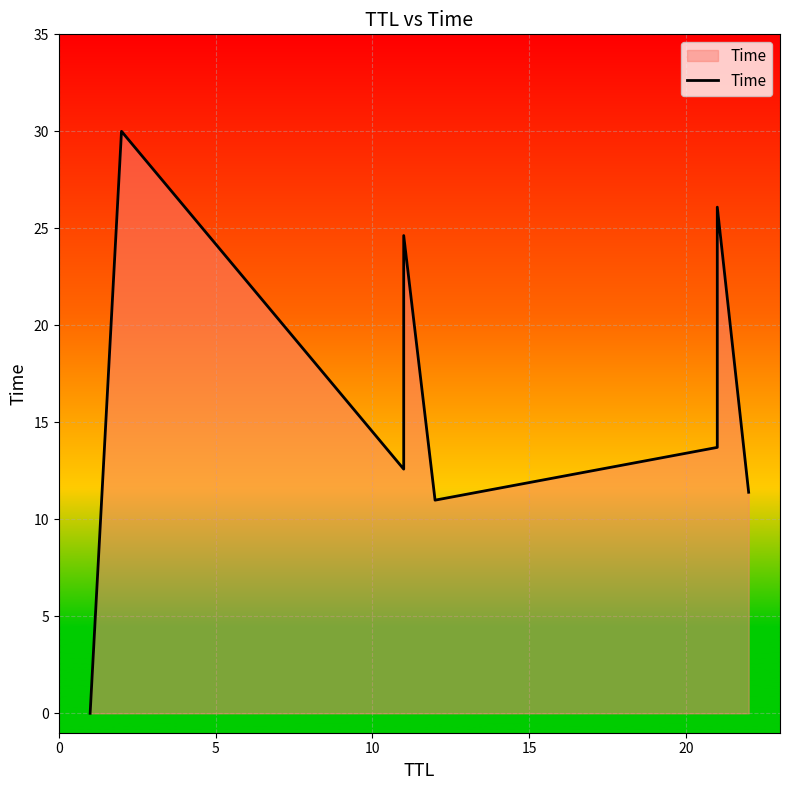

Reading left to right, extract all data points from this chart.

0.0	30.0	12.6	21.1	24.6	11.0	13.7	22.5	26.1	11.4